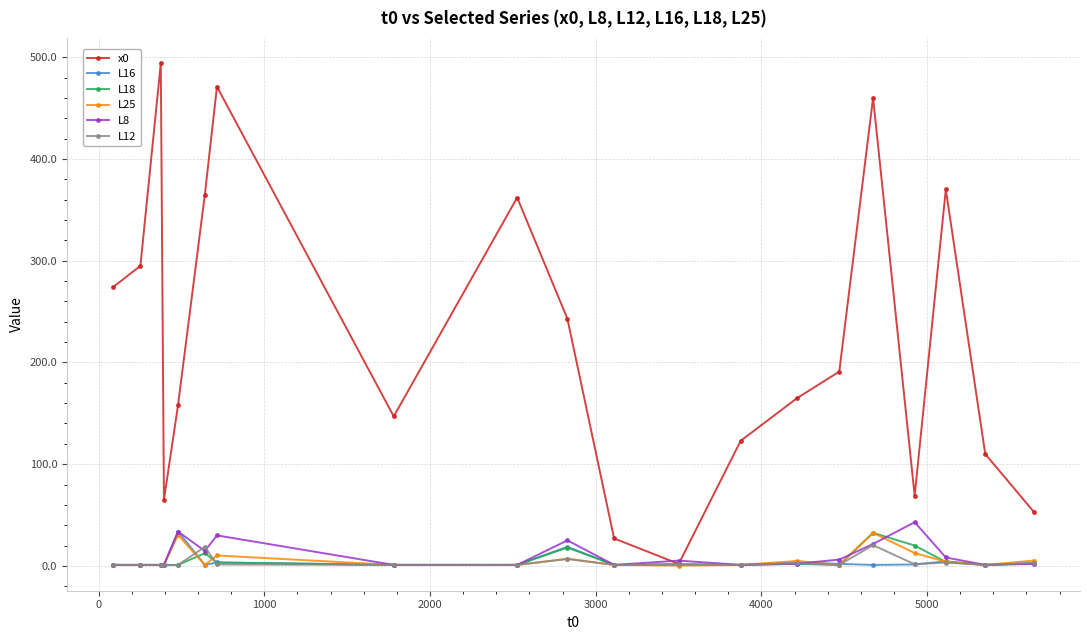

Which series has the largest total across all categories?

x0